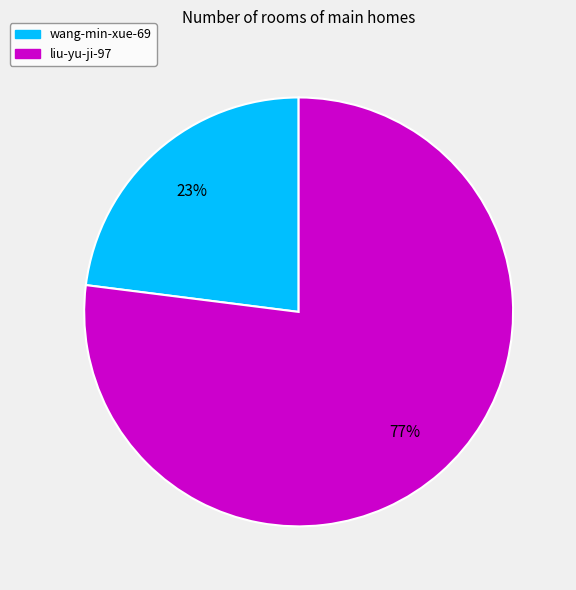

True or false: liu-yu-ji-97 accounts for 77% of the total.

True